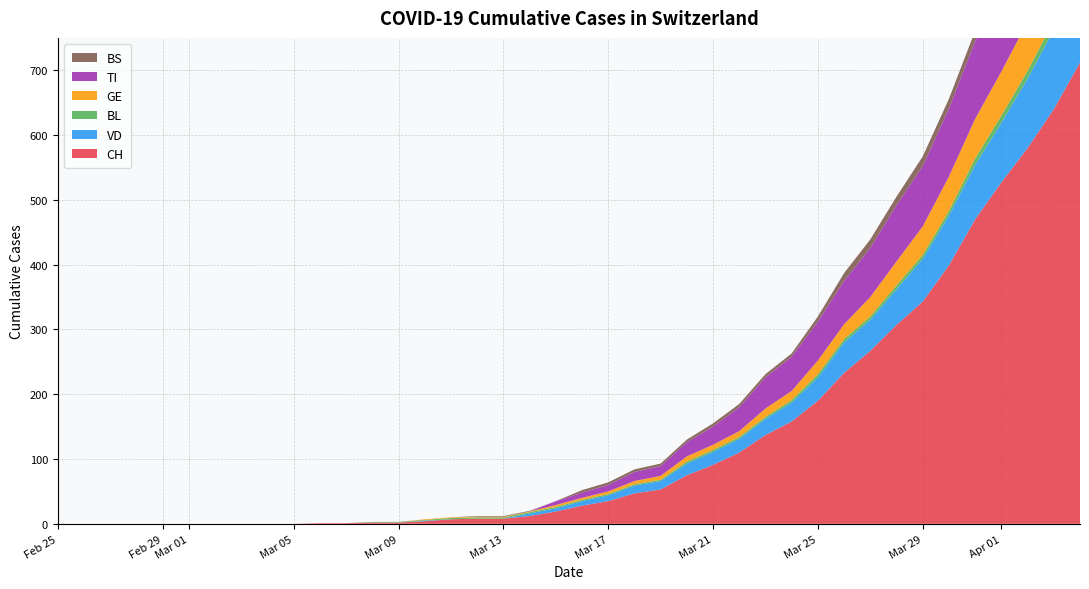

Reading left to right, list all the values displayed in this chart.

CH: 0=0	1=0	2=0	3=0	4=0	5=0	6=0	7=0	8=0	9=0	10=1	11=1	12=2	13=2	14=4	15=7	16=8	17=8	18=12	19=19	20=28	21=35	22=47	23=53	24=75	25=91	26=110	27=137	28=158	29=190	30=233	31=267	32=307	33=343	34=399	35=470	36=527	37=580	38=640	39=712
VD: 0=0	1=0	2=0	3=0	4=0	5=0	6=0	7=0	8=0	9=0	10=0	11=0	12=0	13=0	14=1	15=0	16=0	17=0	18=4	19=5	20=7	21=9	22=12	23=13	24=18	25=20	26=21	27=25	28=29	29=36	30=47	31=48	32=55	33=66	34=77	35=84	36=92	37=107	38=123	39=138
BL: 0=0	1=0	2=0	3=0	4=0	5=0	6=0	7=0	8=0	9=0	10=0	11=0	12=1	13=1	14=1	15=2	16=2	17=2	18=2	19=2	20=2	21=2	22=2	23=2	24=3	25=3	26=3	27=3	28=4	29=5	30=5	31=5	32=6	33=6	34=7	35=10	36=11	37=12	38=14	39=19
GE: 0=0	1=0	2=0	3=0	4=0	5=0	6=0	7=0	8=0	9=0	10=0	11=0	12=0	13=0	14=1	15=1	16=1	17=1	18=1	19=3	20=3	21=4	22=5	23=6	24=8	25=8	26=9	27=13	28=14	29=21	30=23	31=30	32=37	33=44	34=53	35=61	36=68	37=76	38=80	39=93
TI: 0=0	1=0	2=0	3=0	4=0	5=0	6=0	7=0	8=0	9=0	10=0	11=0	12=0	13=0	14=0	15=0	16=0	17=0	18=0	19=6	20=8	21=10	22=14	23=15	24=22	25=28	26=37	27=48	28=53	29=60	30=67	31=76	32=87	33=93	34=105	35=120	36=132	37=141	38=155	39=165
BS: 0=0	1=0	2=0	3=0	4=0	5=0	6=0	7=0	8=0	9=0	10=0	11=0	12=0	13=0	14=0	15=0	16=1	17=1	18=1	19=0	20=4	21=4	22=4	23=4	24=4	25=5	26=5	27=5	28=5	29=8	30=12	31=13	32=13	33=15	34=15	35=16	36=18	37=19	38=21	39=24